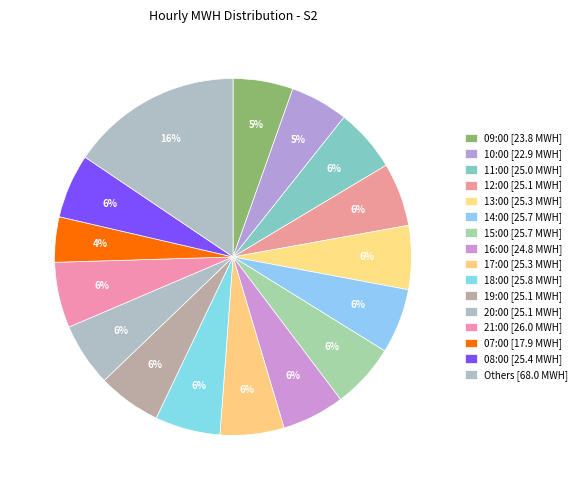

How many slices are in this pie chart?

16